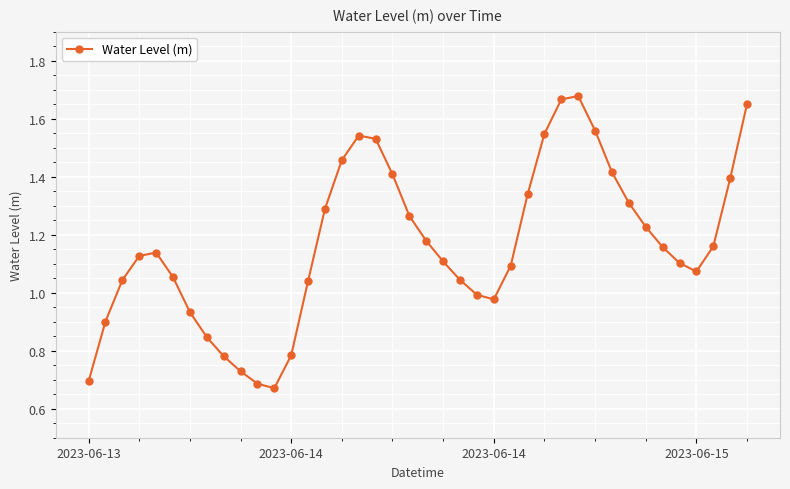

How many lines are shown in the chart?

1